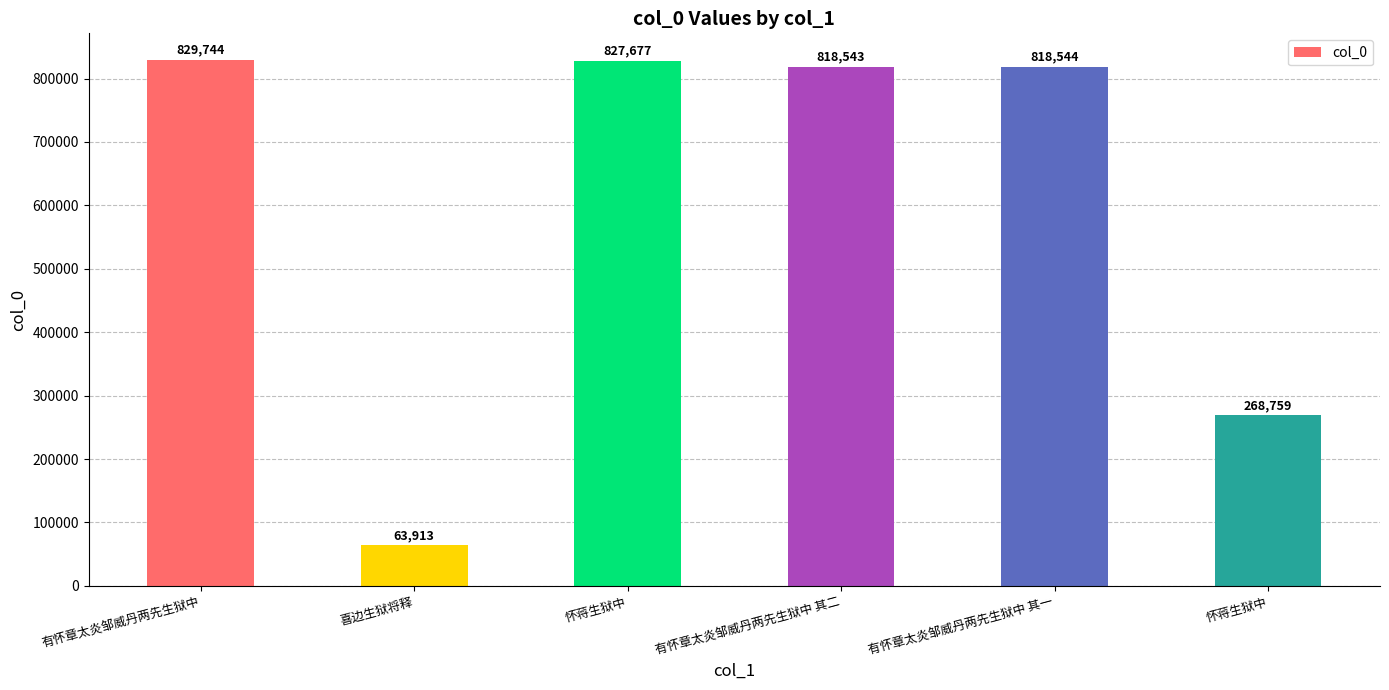

What is the smallest value displayed?

63913